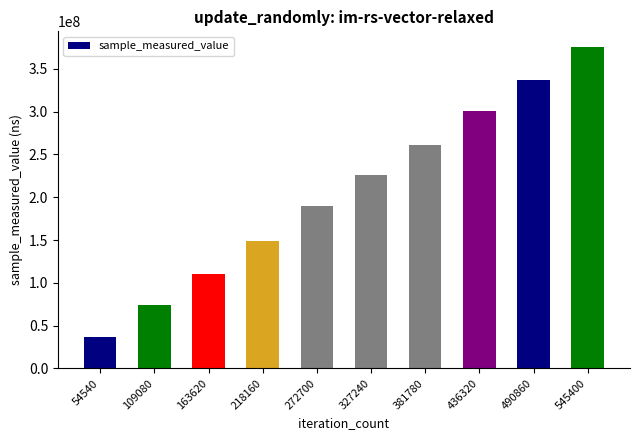

What is the change in value from 163620 to 436320?

+189826534